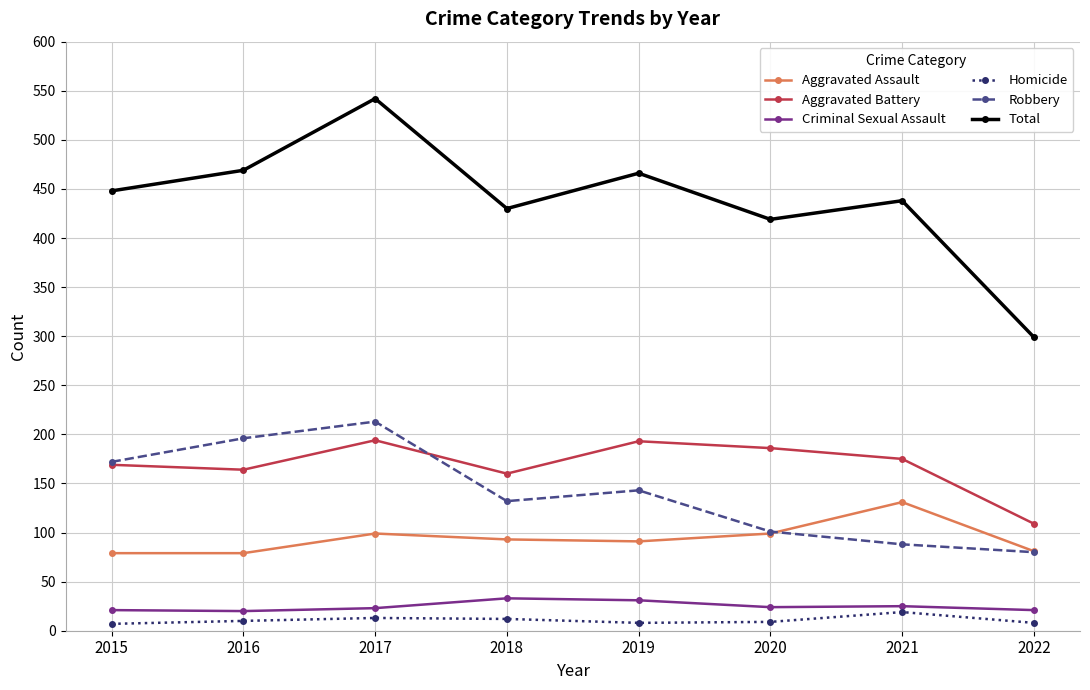

Does the chart have visible grid lines?

Yes